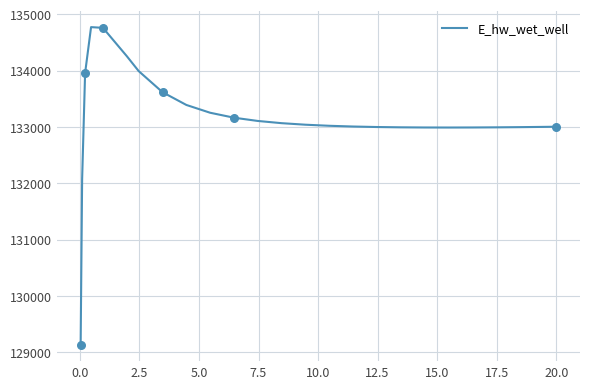

What is the greatest value displayed?

134773.7